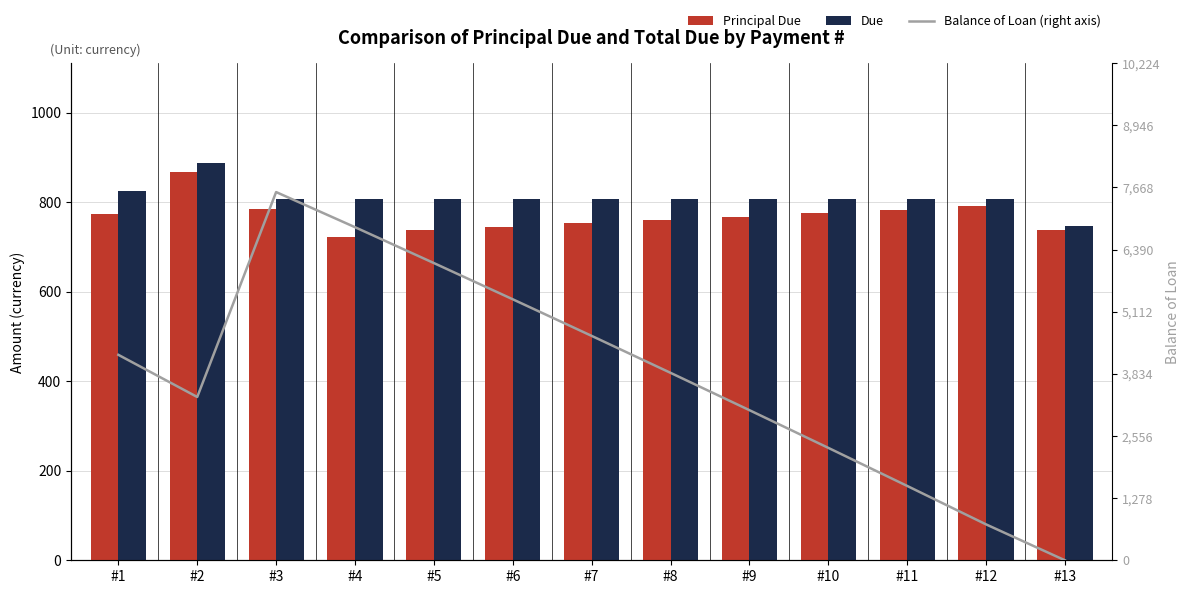

At which label does Principal Due first exceed 767?

#1